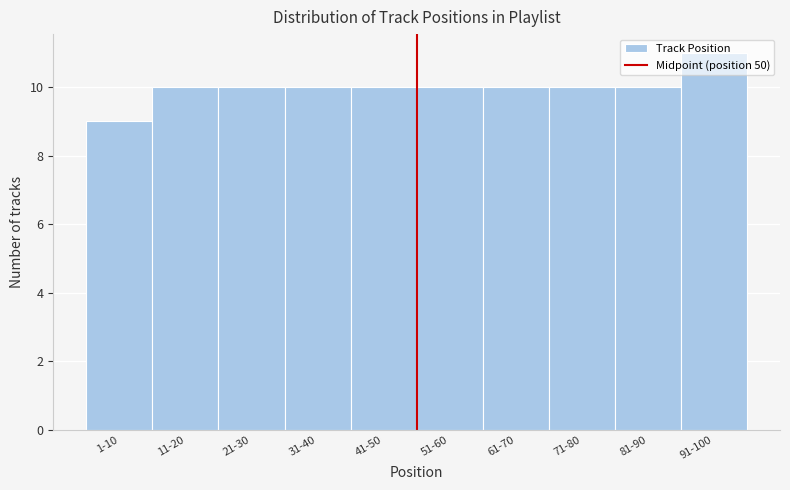

What is the label of the 7th bar from the left?

61-70